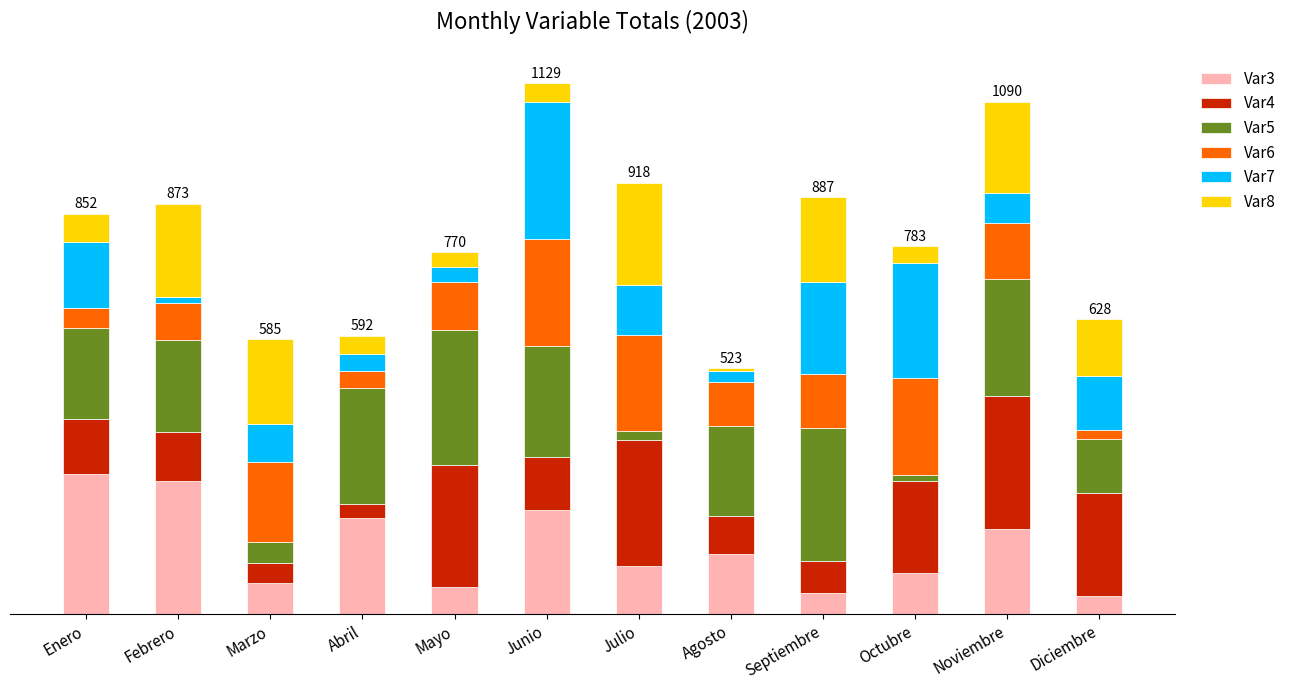

Which series has the largest total across all categories?

Var5